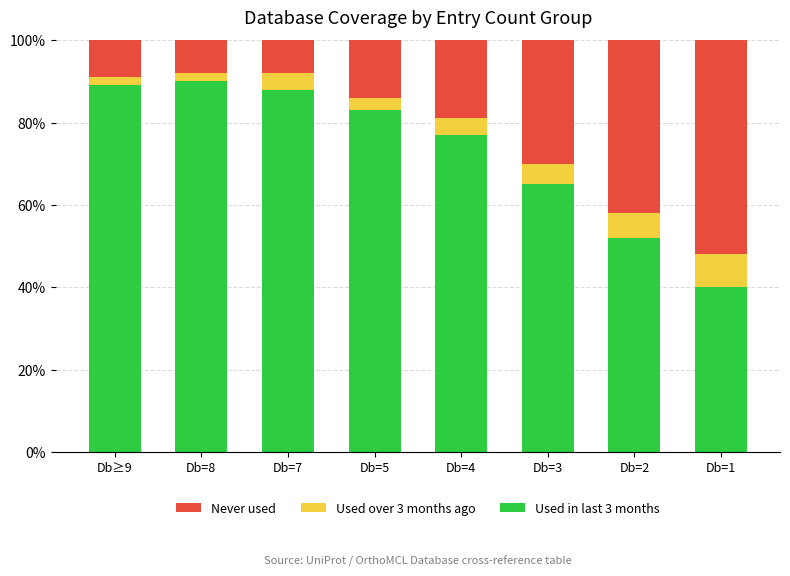

Which category has the lowest value in the Used in last 3 months series?

Db=1